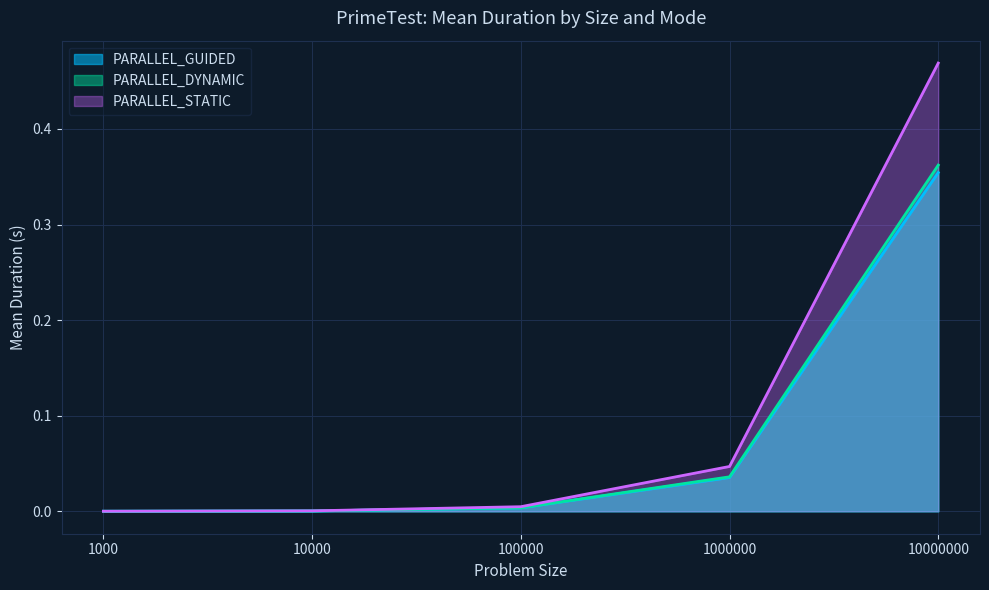

True or false: PARALLEL_STATIC has more than 0 interior local peaks.

False